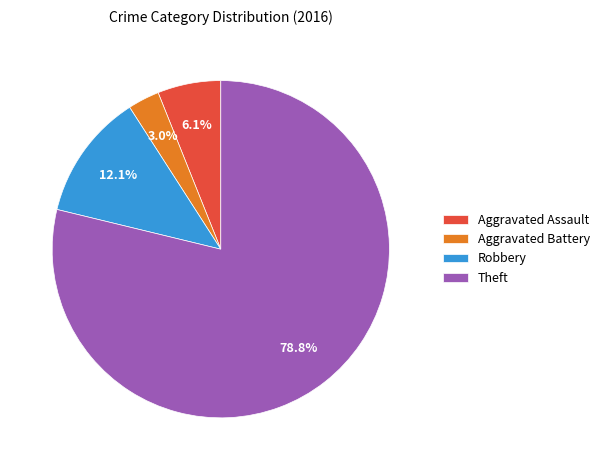

Which slice is the smallest?

Aggravated Battery